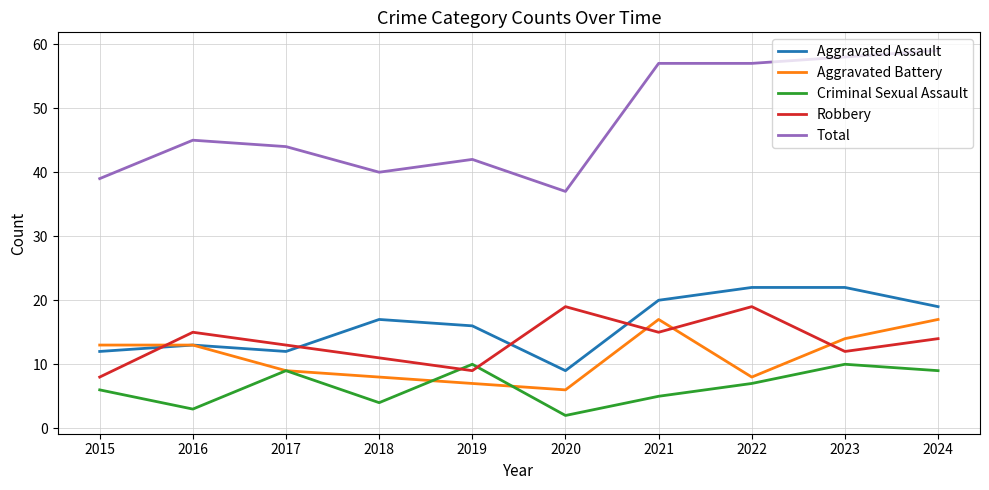

Is the value of Aggravated Assault at 2018 greater than the value of Robbery at 2017?

Yes